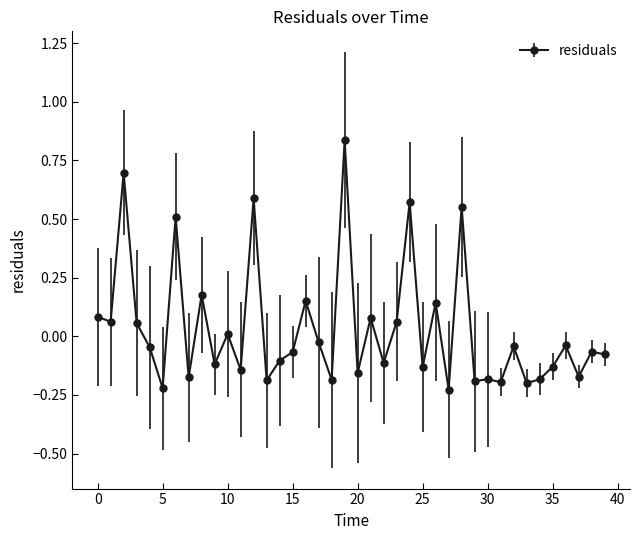

What is the difference between the maximum and minimum values?

1.1